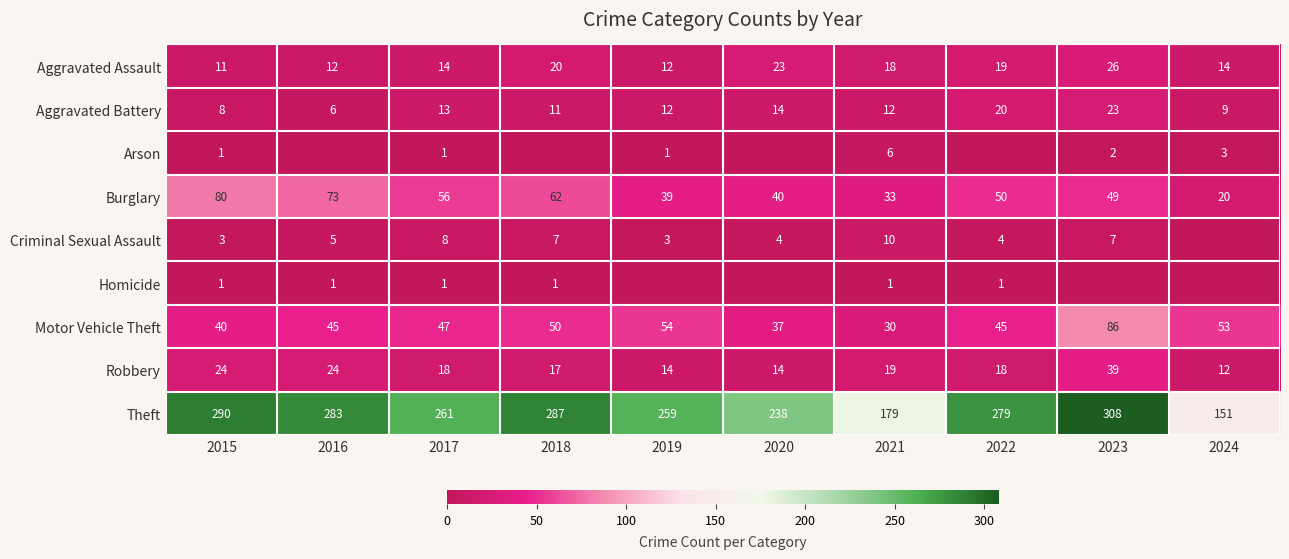

The Criminal Sexual Assault series shows 4 at 2020. True or false?

True